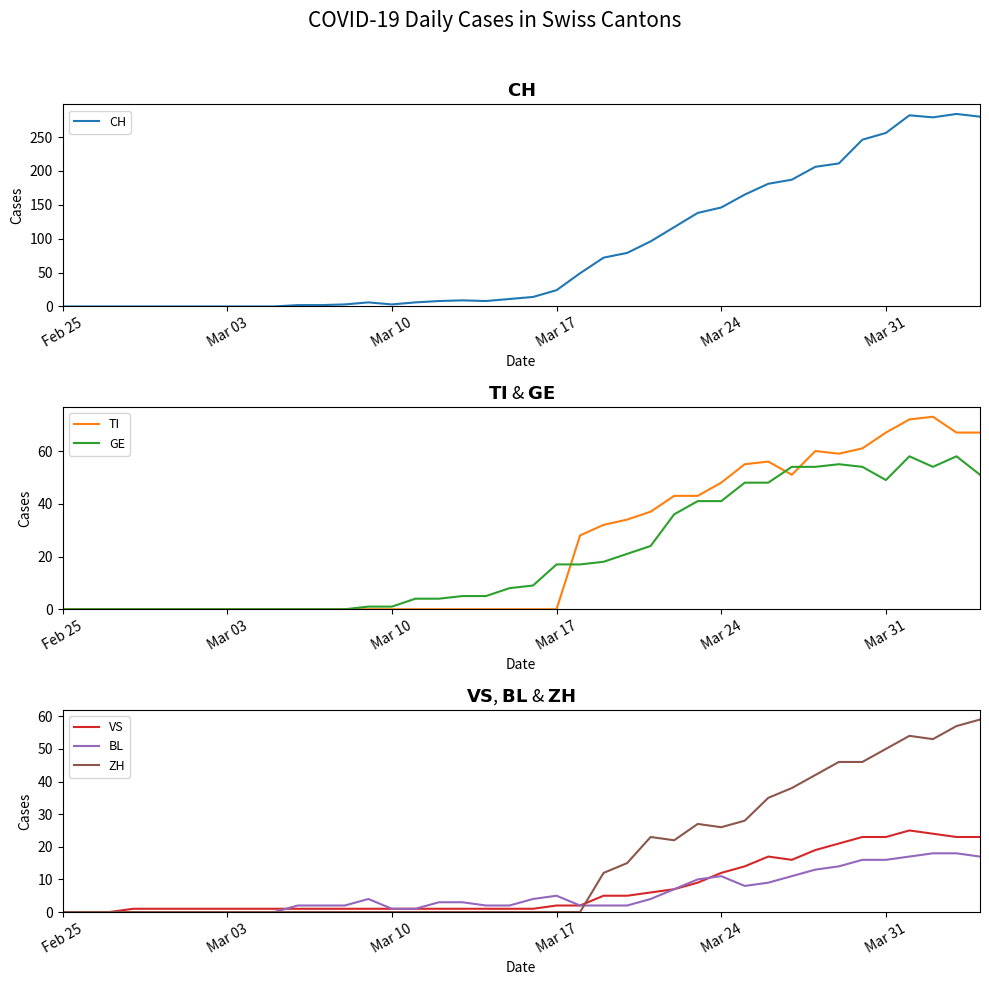

Which category has the lowest value across all series?

Feb 25